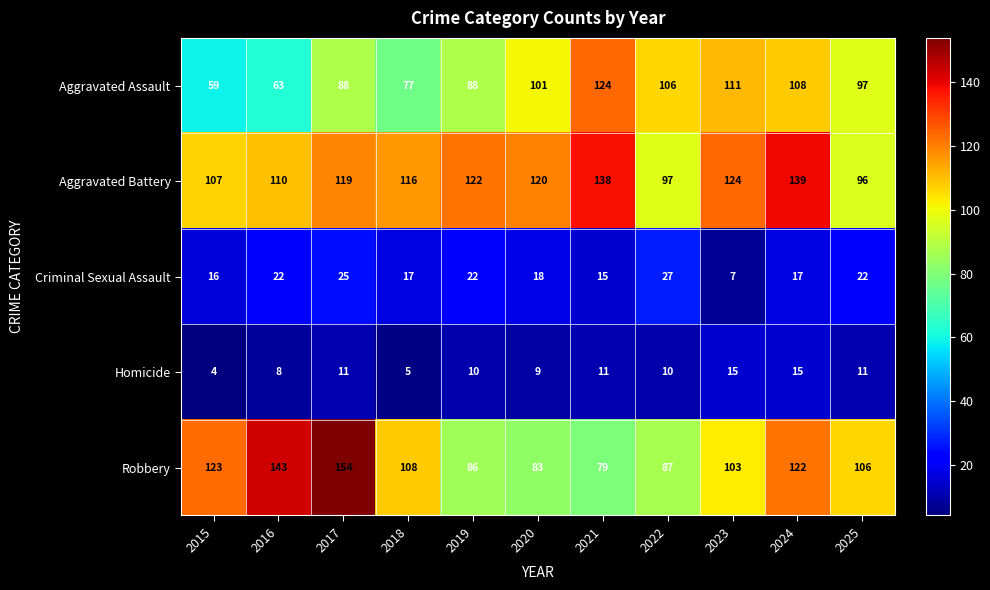

What is the sum of all Criminal Sexual Assault values?

208